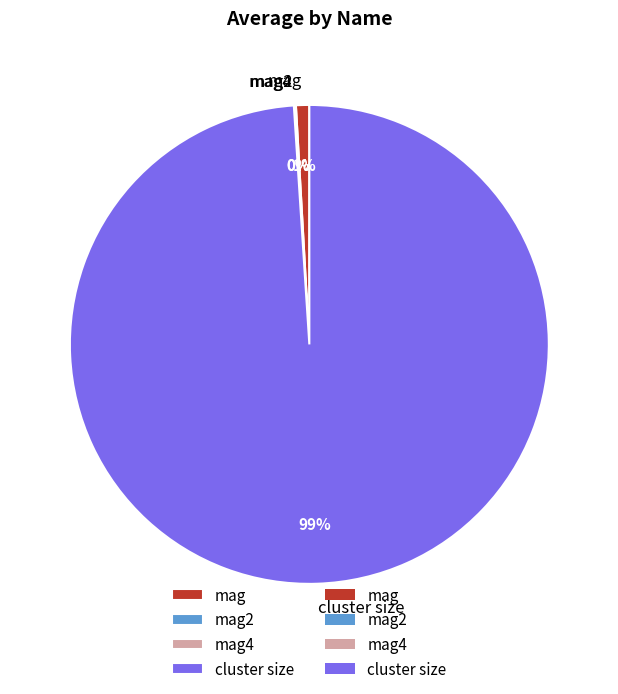

Which slice represents more than half of the pie?

cluster size